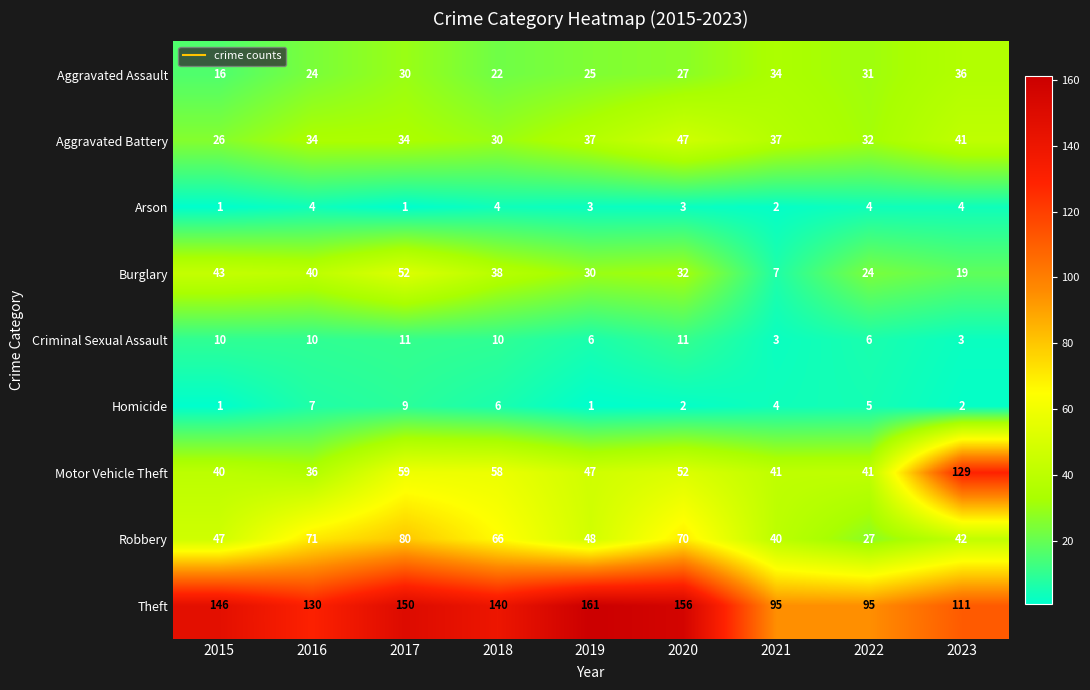

Rank the series by their maximum value, from lowest to highest.

Arson, Homicide, Criminal Sexual Assault, Aggravated Assault, Aggravated Battery, Burglary, Robbery, Motor Vehicle Theft, Theft